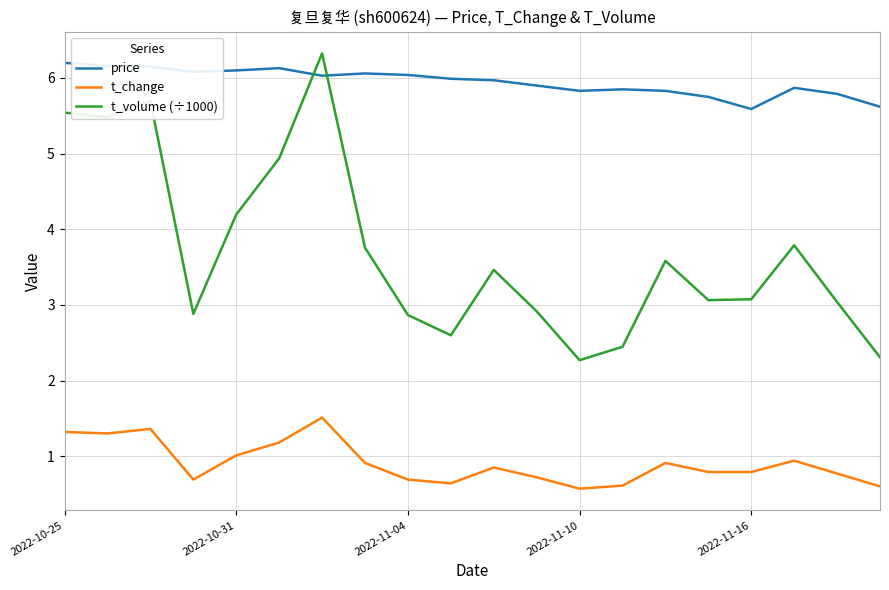

List the series in order of their overall mean, highest first.

price, t_volume (÷1000), t_change